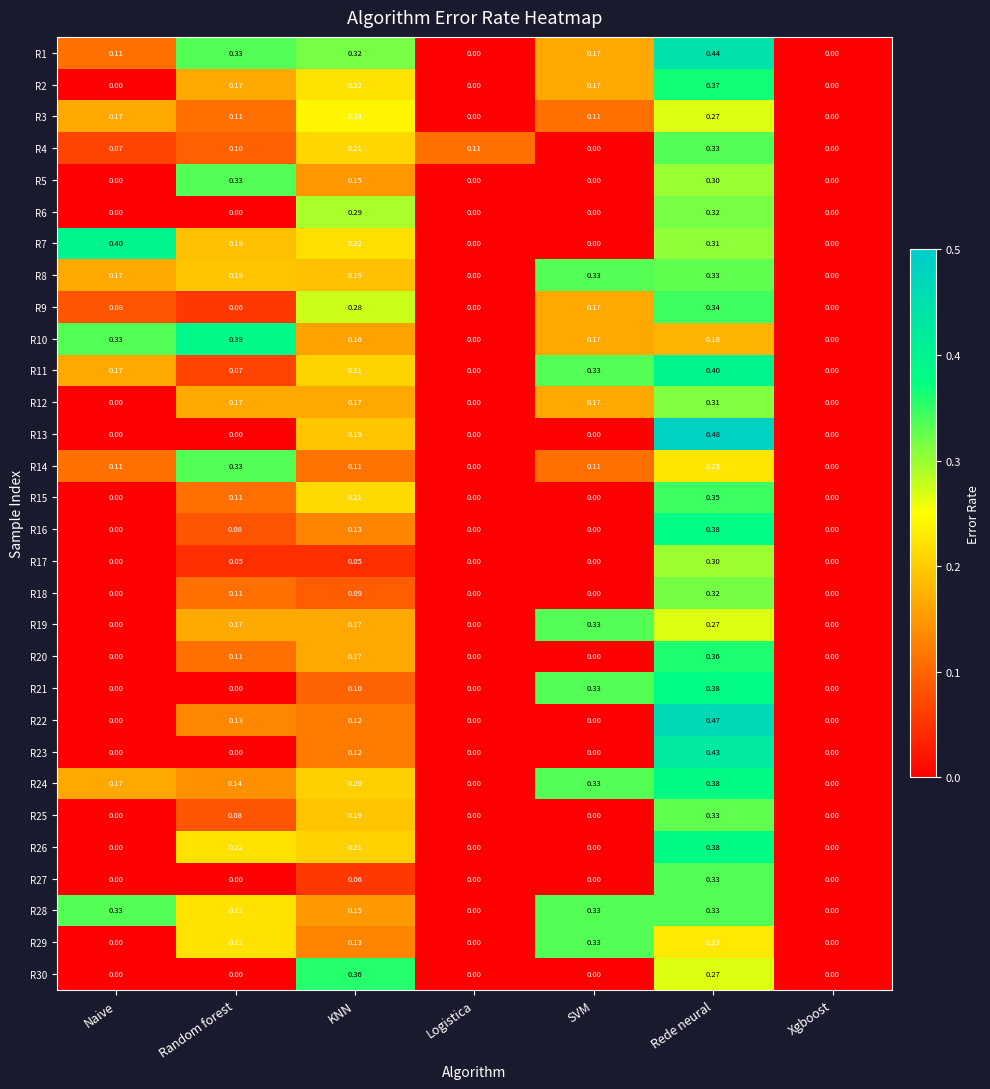

At which category is the sum across all series the highest?

Rede neural